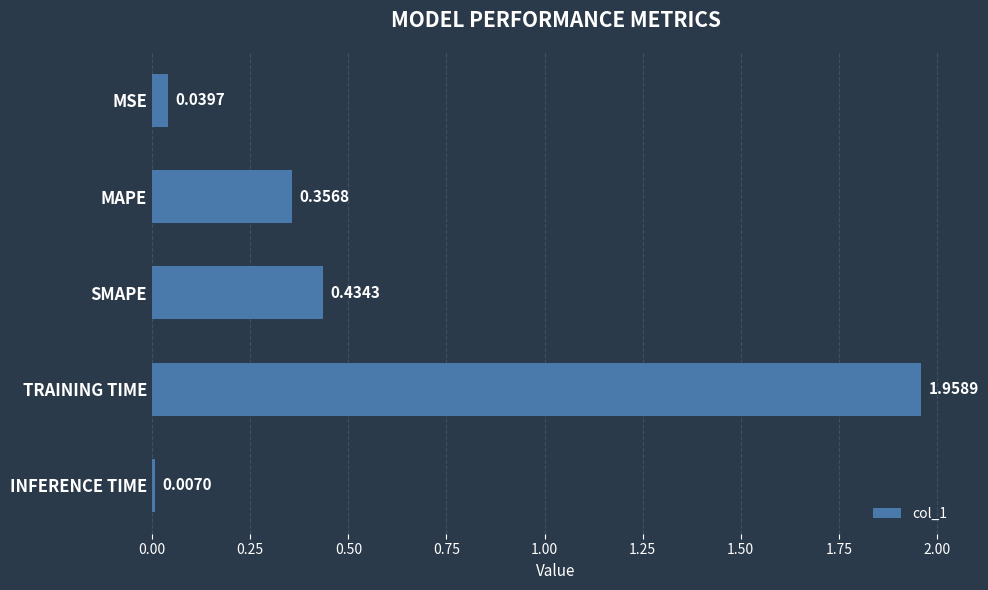

Where is the data nearest to the value 0?

INFERENCE TIME